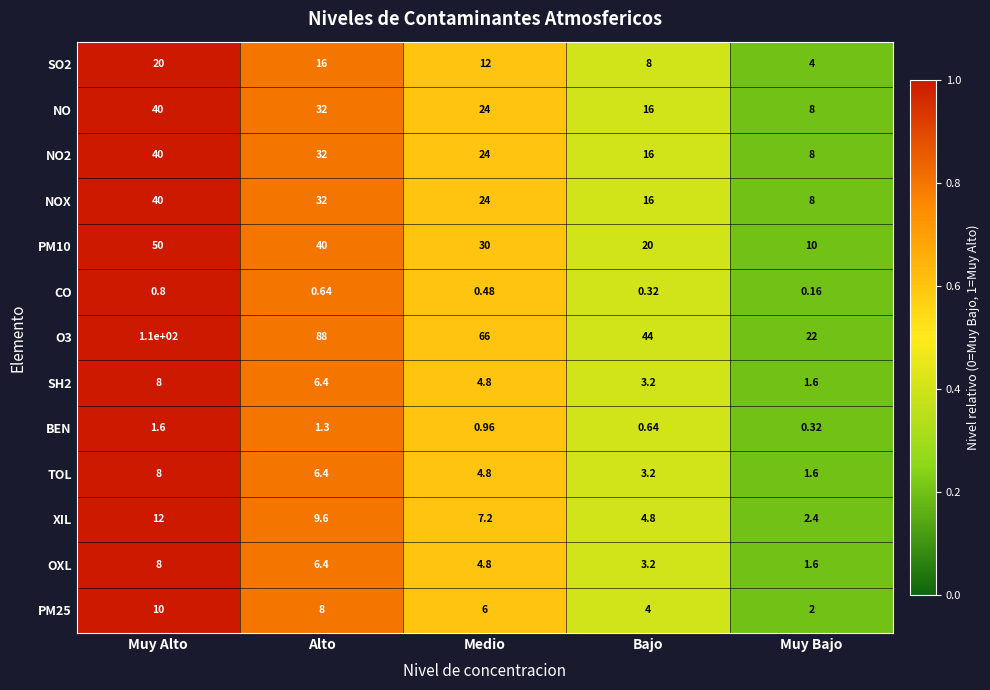

Is the value of NOX at Bajo greater than the value of SO2 at Bajo?

Yes